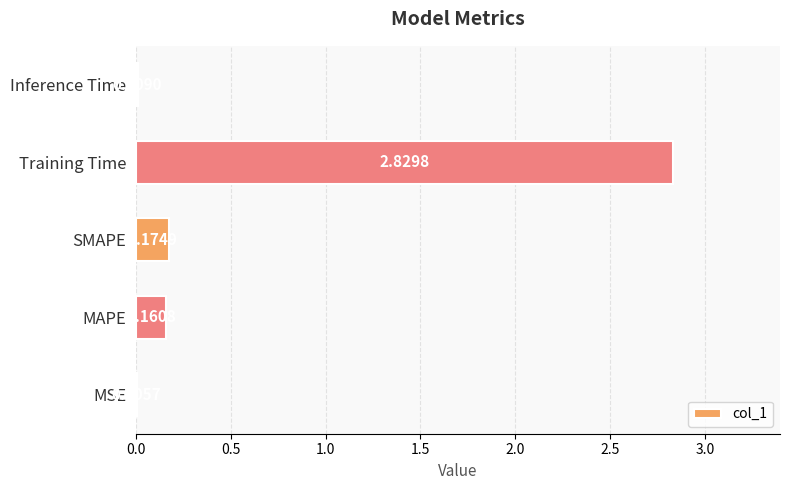

Between Inference Time and MAPE, which is larger?

MAPE